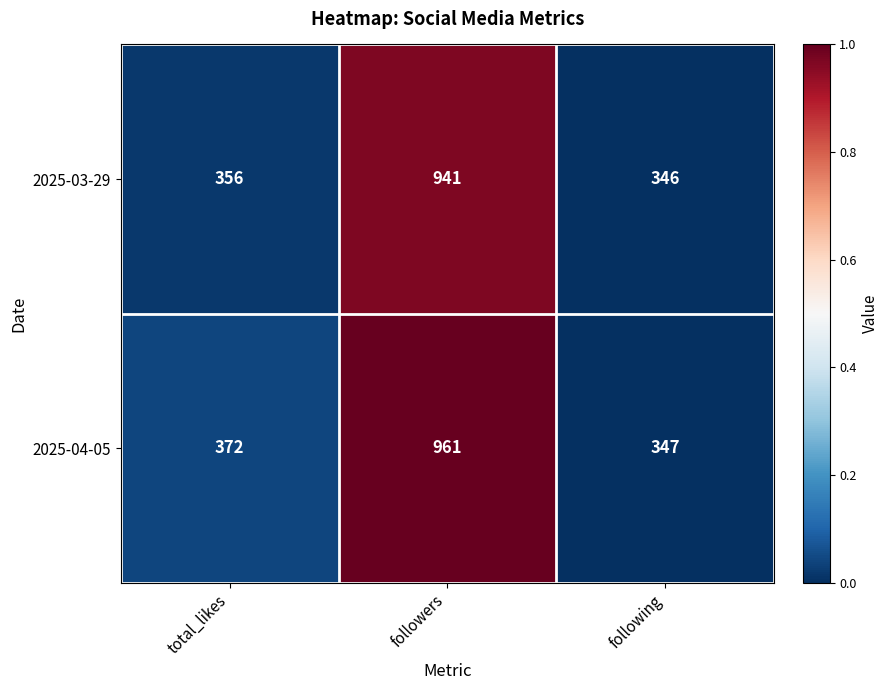

What is the sum of the 2025-03-29 values at total_likes and following?

702